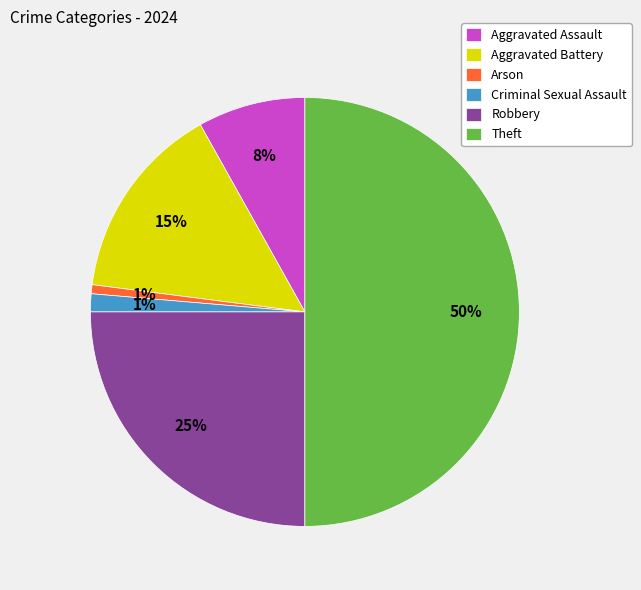

Is it true that Criminal Sexual Assault is 1% of the pie?

True